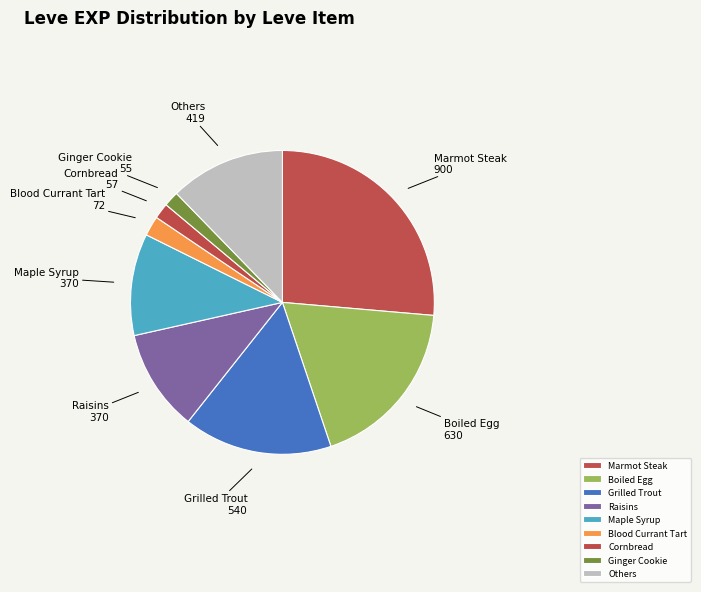

Is the sum of Raisins and Blood Currant Tart greater than half?

No